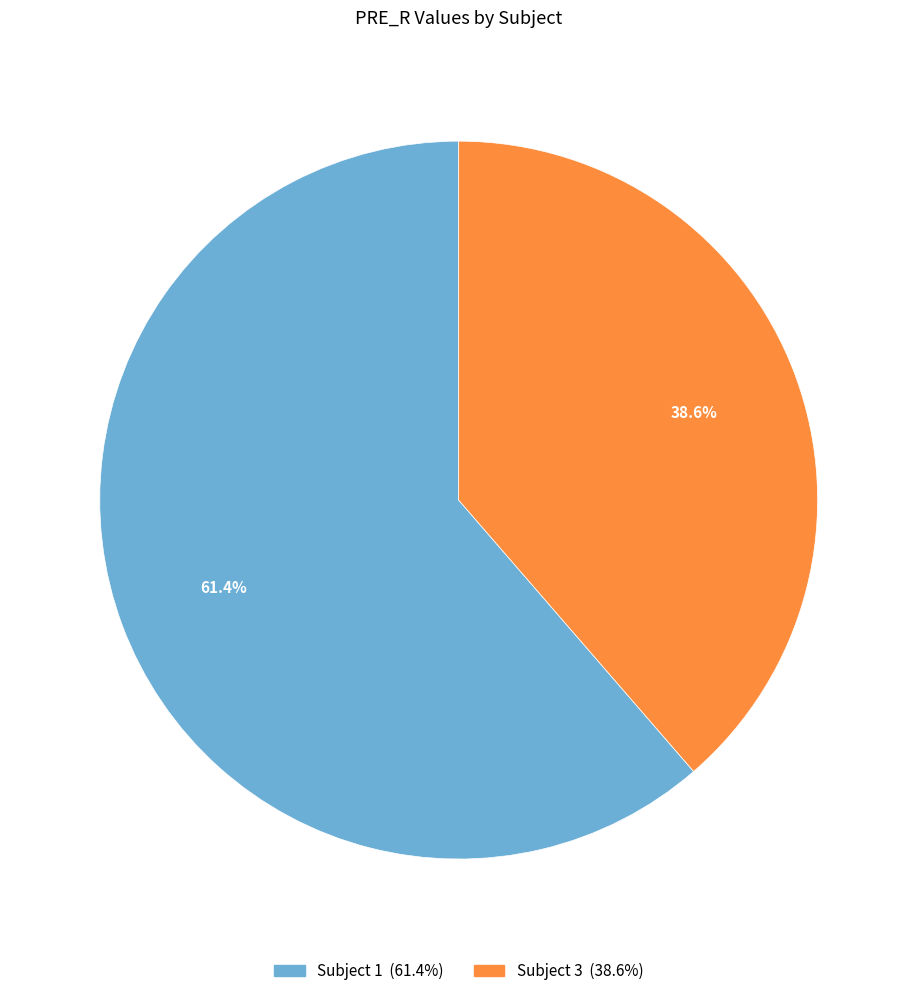

Is there any slice that represents more than half of the pie?

Yes